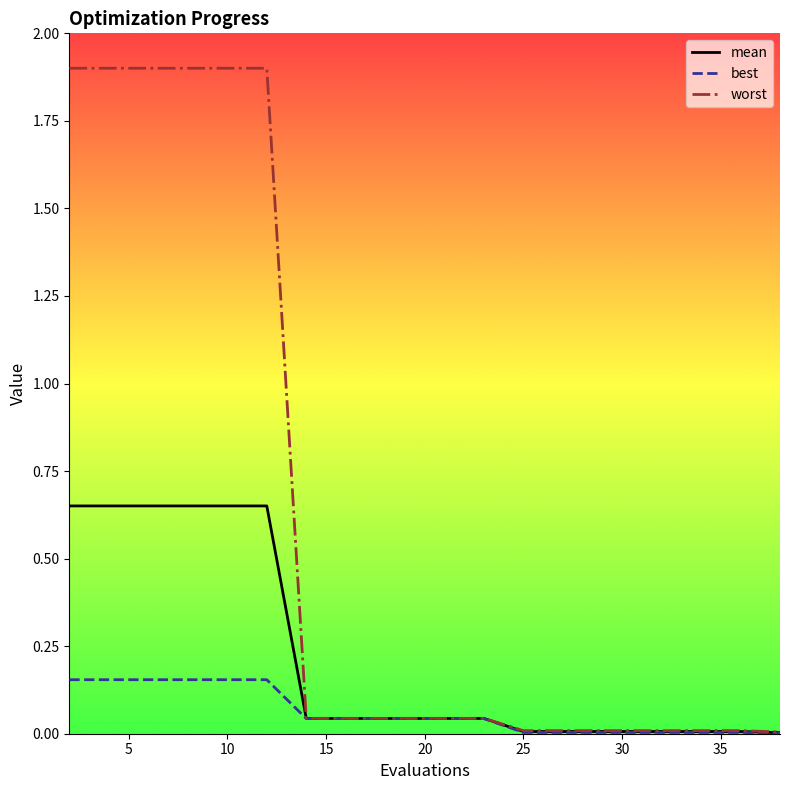

What is the maximum value shown in the chart?

1.9